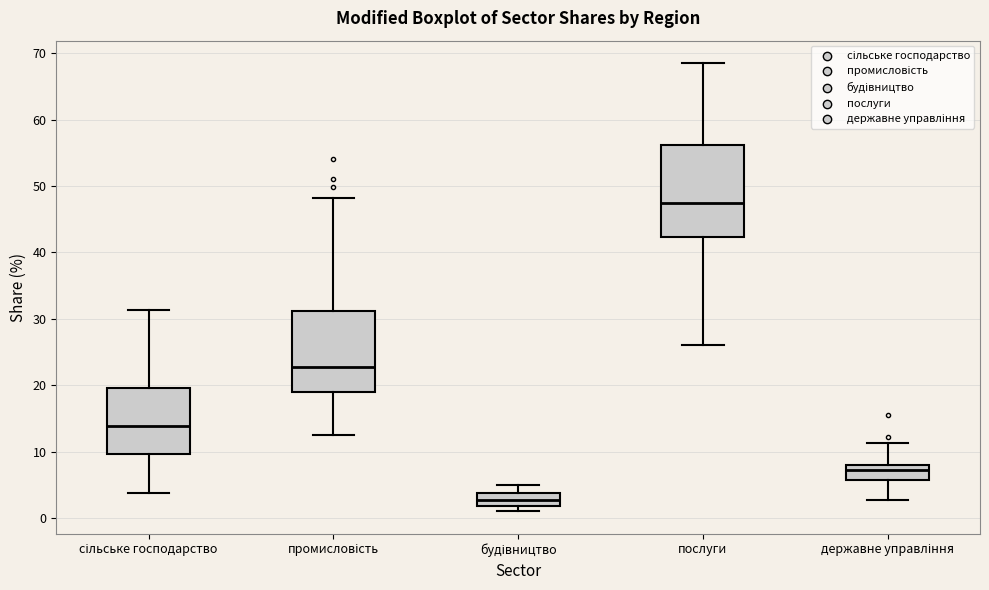

Reading left to right, read every box against the y-axis: the position of its median line, the range the box covers, and the ends of its whiskers. The values are not printed on the chart, so give them approximately, as read against the axis.

сільське господарство: median 14, box 10 to 20, whiskers 4 to 31
промисловість: median 23, box 19 to 31, whiskers 13 to 48
будівництво: median 3, box 2 to 4, whiskers 1 to 5
послуги: median 47, box 42 to 56, whiskers 26 to 69
державне управління: median 7, box 6 to 8, whiskers 3 to 11